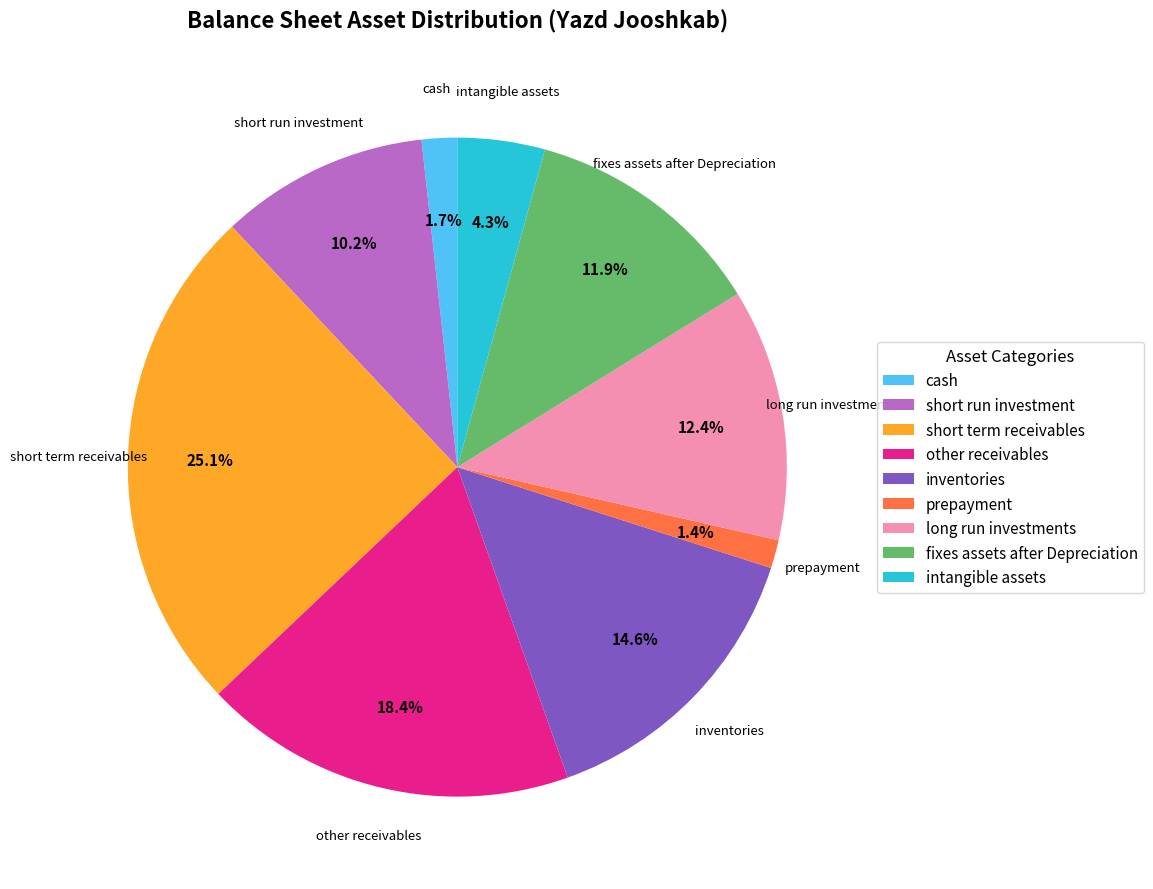

Which has a higher value, intangible assets or other receivables?

other receivables